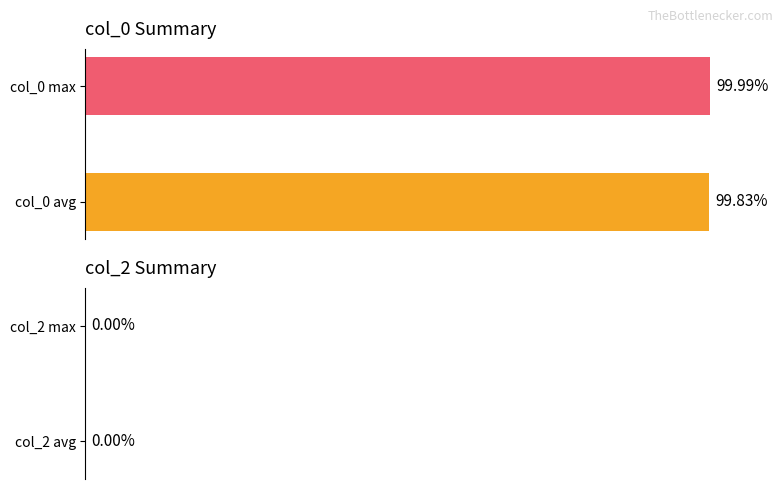

The value at col_0 avg is 99.8. True or false?

True